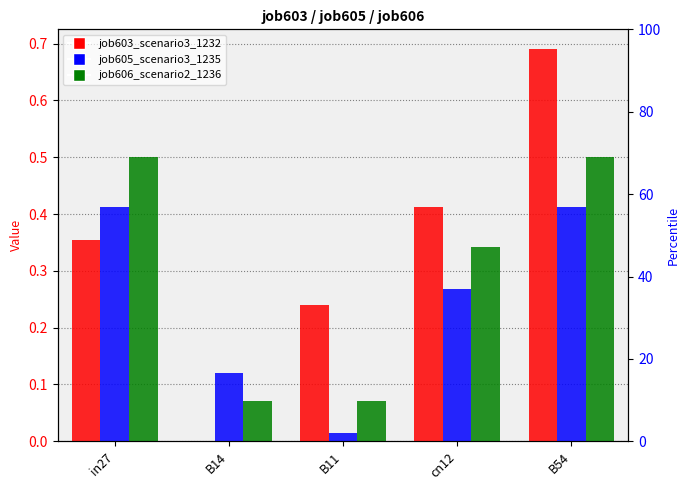

What is the spread (max minus min) of values at B11?

0.2